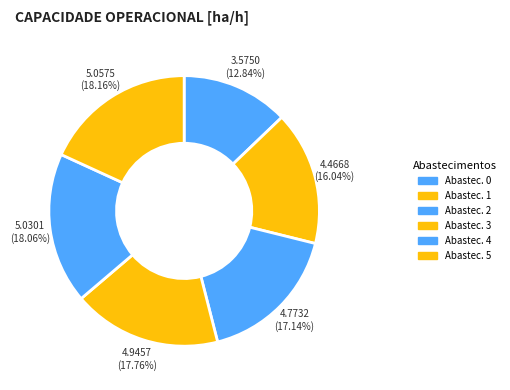

Rank the categories by value from lowest to highest.

0, 1, 2, 3, 4, 5